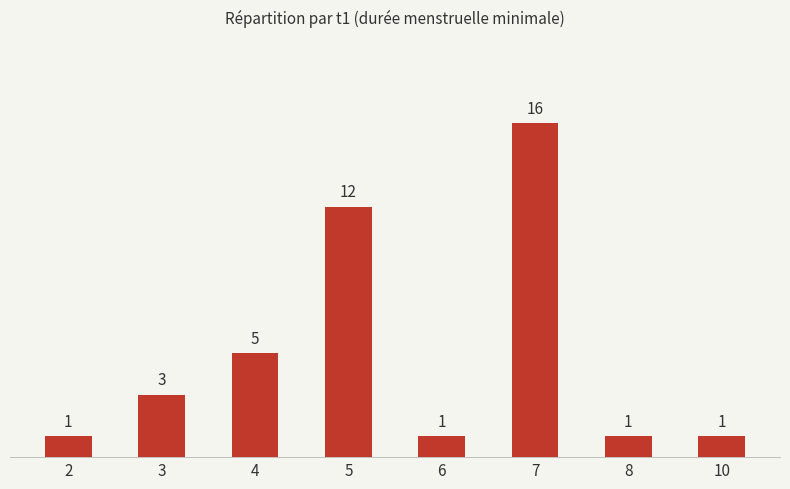

Is it true that the value at 3 is 1?

False